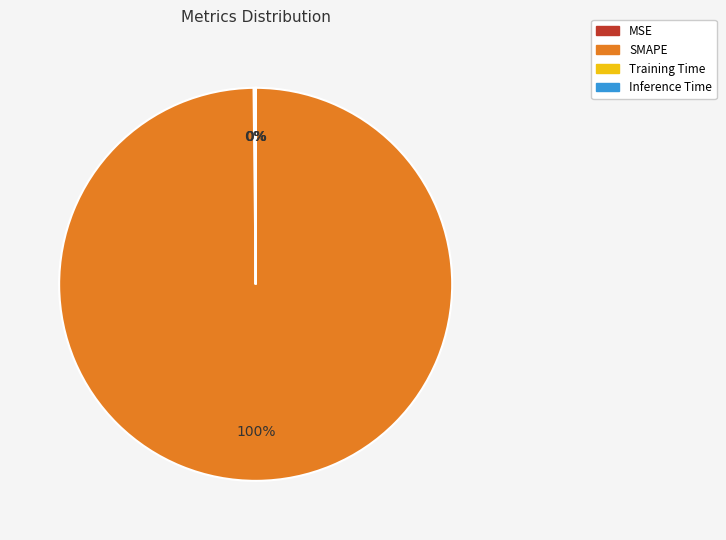

To the nearest percent, what is the difference between the largest and smallest slice percentages?

100%